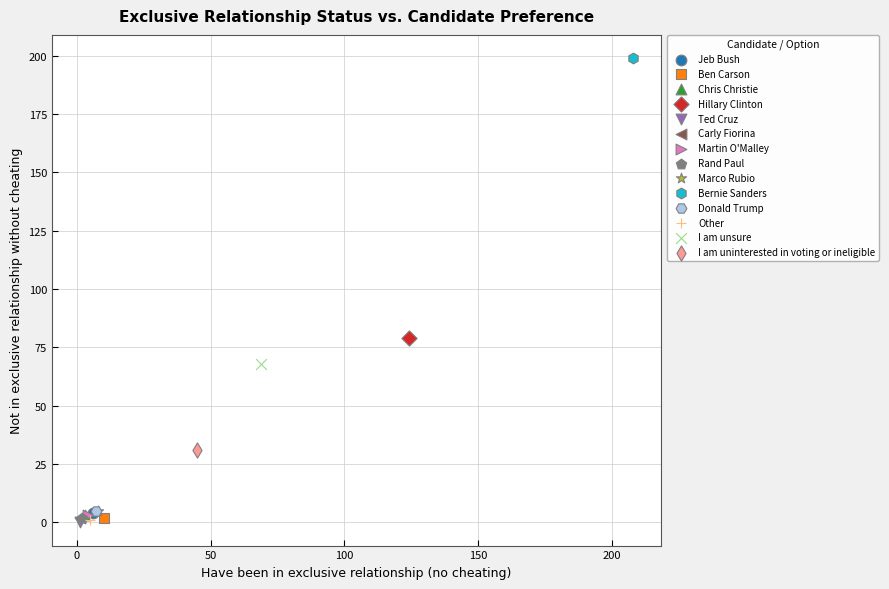

Which series contains the highest Y value?

Bernie Sanders